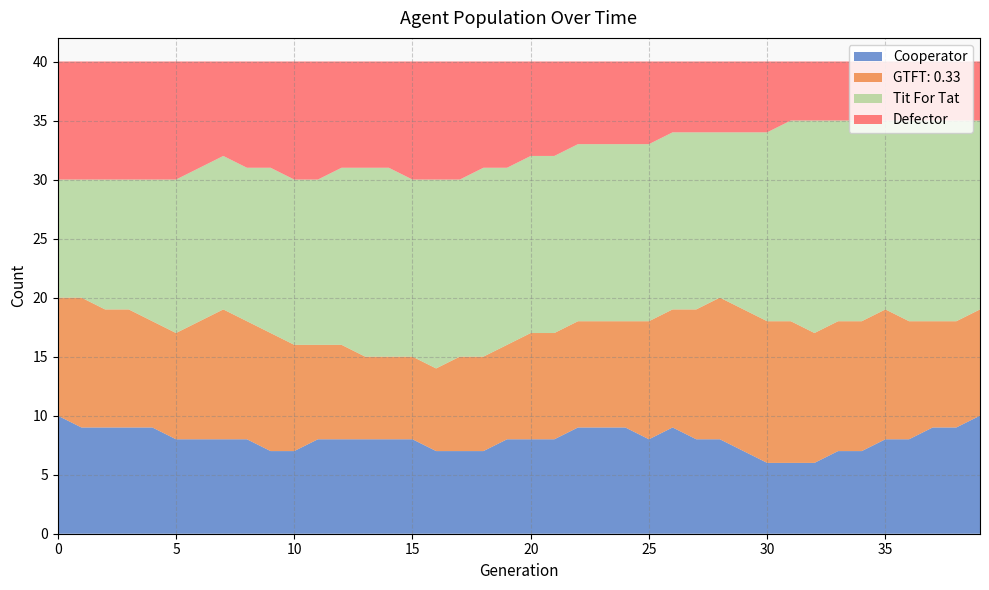

At which category does the chart reach its minimum across all series?

31